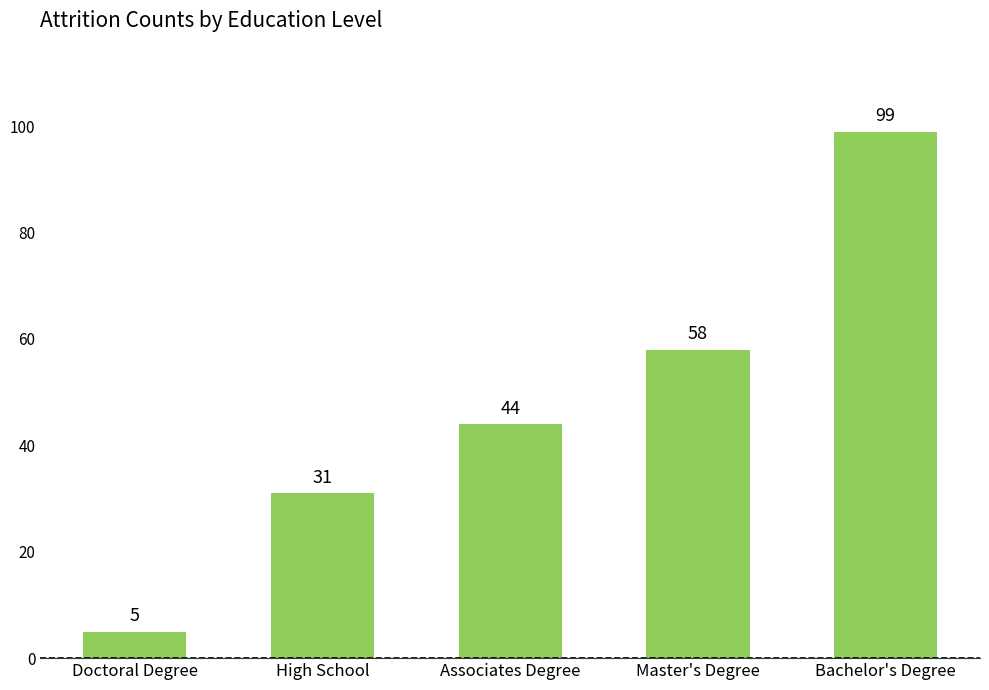

Read the value at Associates Degree, to the nearest 5.

45